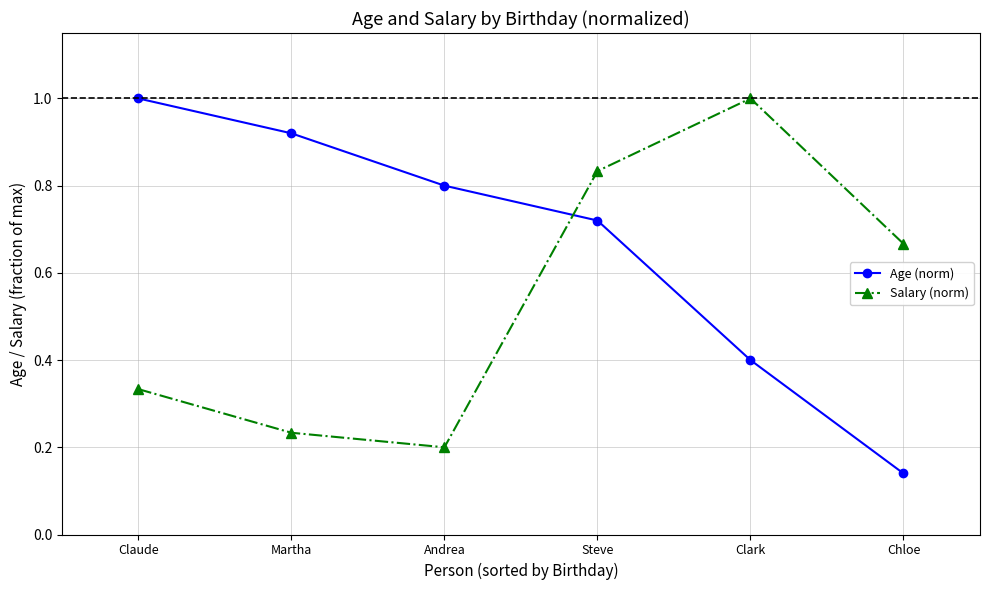

Which series changed the most between Clark and Chloe?

Salary (norm)